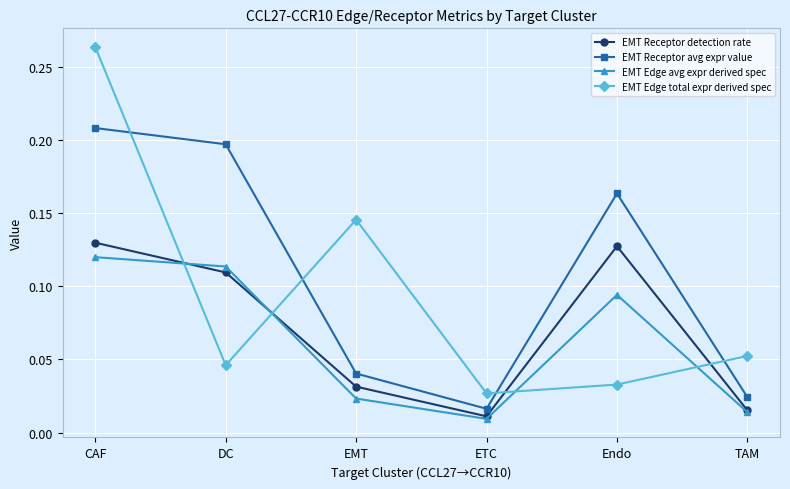

List the series in order of their overall mean, lowest first.

EMT Edge avg expr derived spec, EMT Receptor detection rate, EMT Edge total expr derived spec, EMT Receptor avg expr value